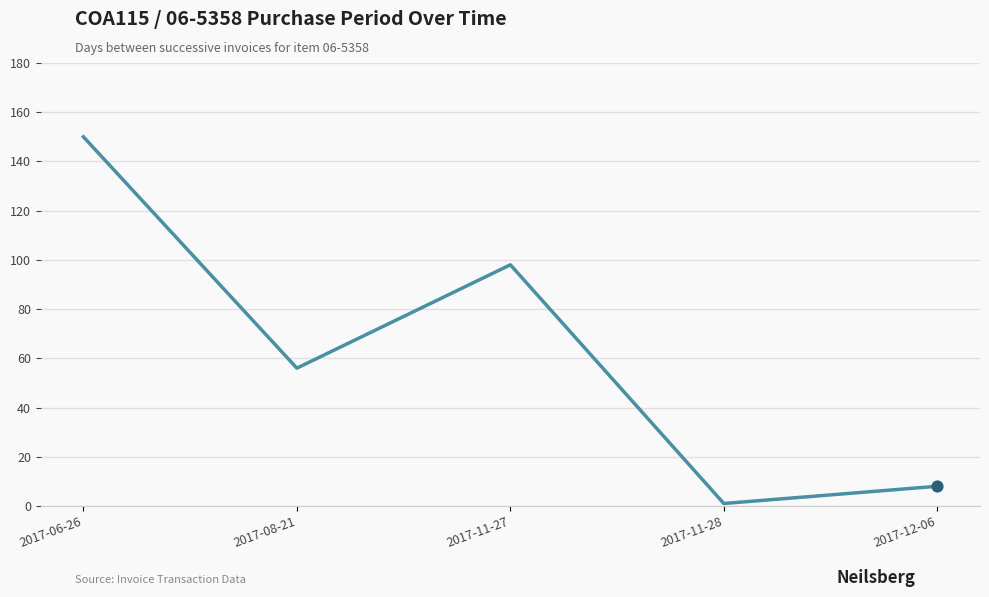

Between 2017-12-06 and 2017-11-27, which is larger?

2017-11-27